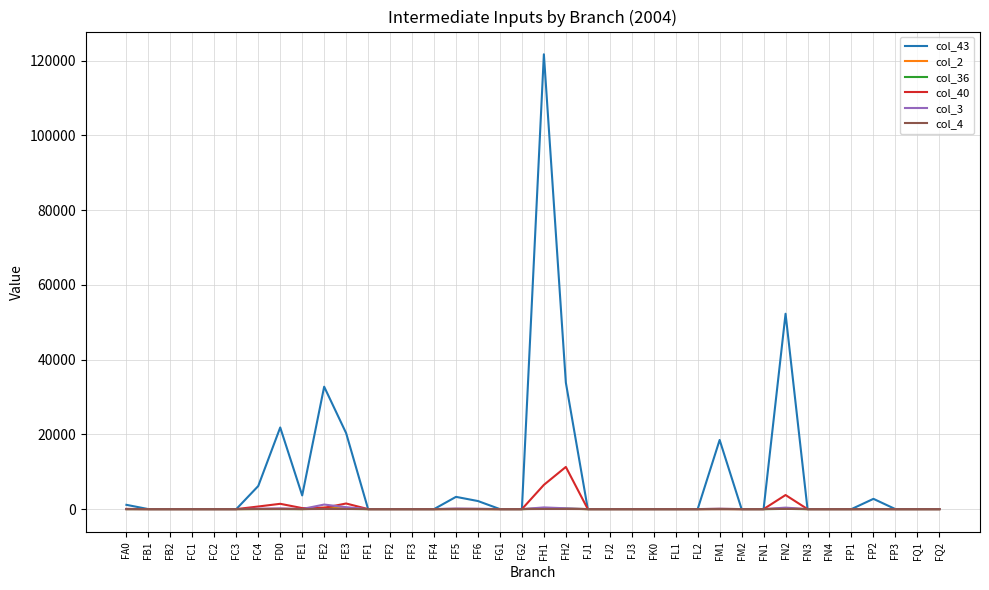

What is the greatest value displayed?

121694.0